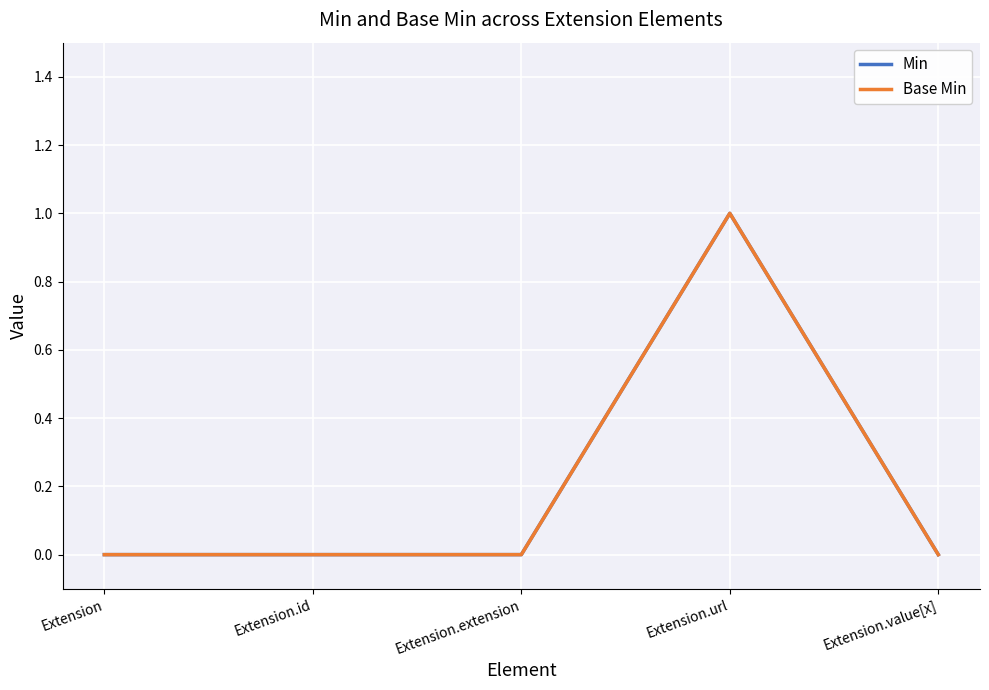

Is this an area chart (filled region under the line)?

No